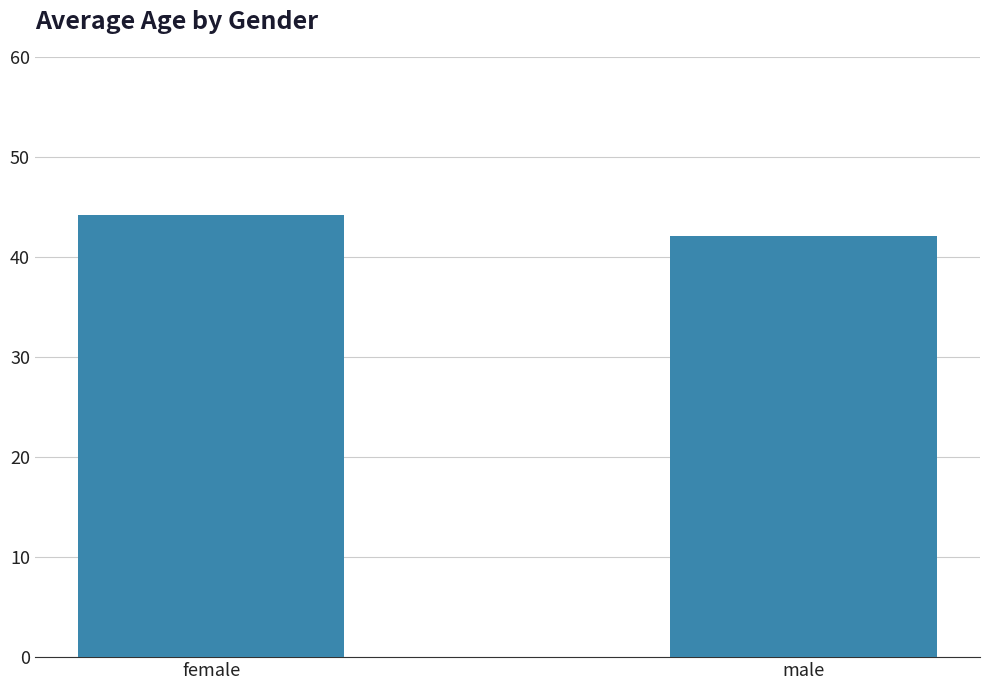

Which label corresponds to the largest value in the chart?

female